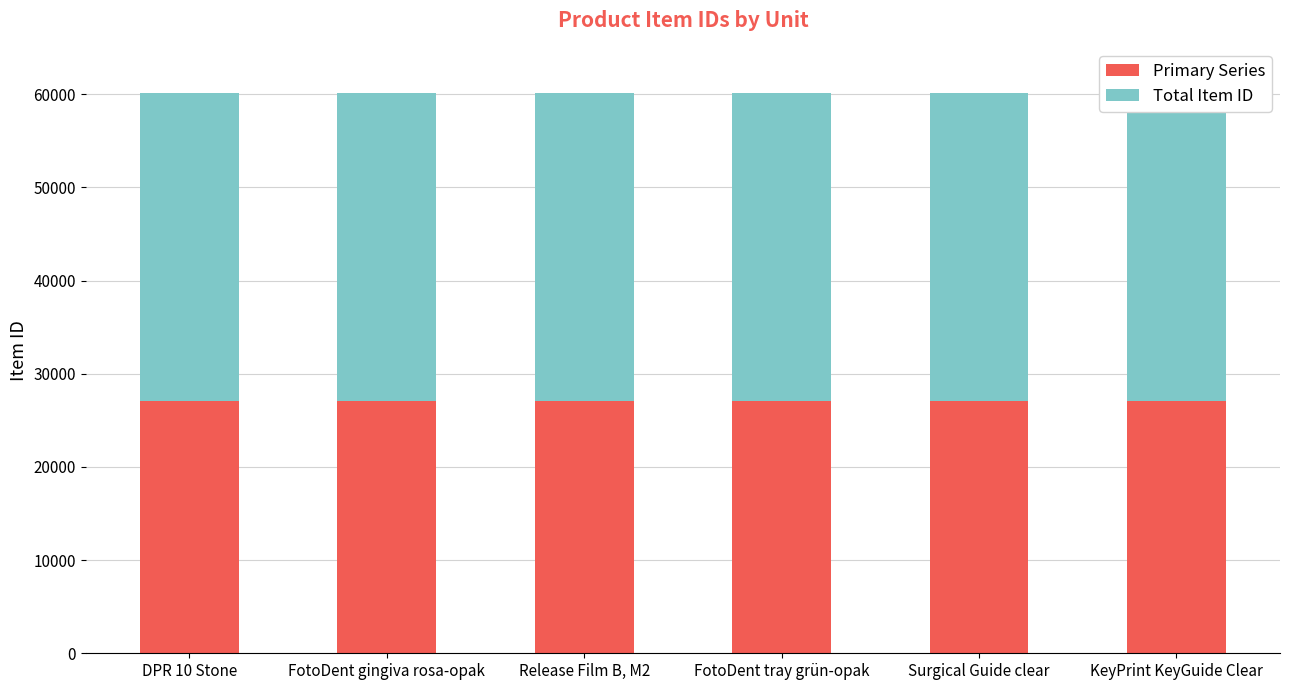

What is the maximum value shown in the chart?

33097